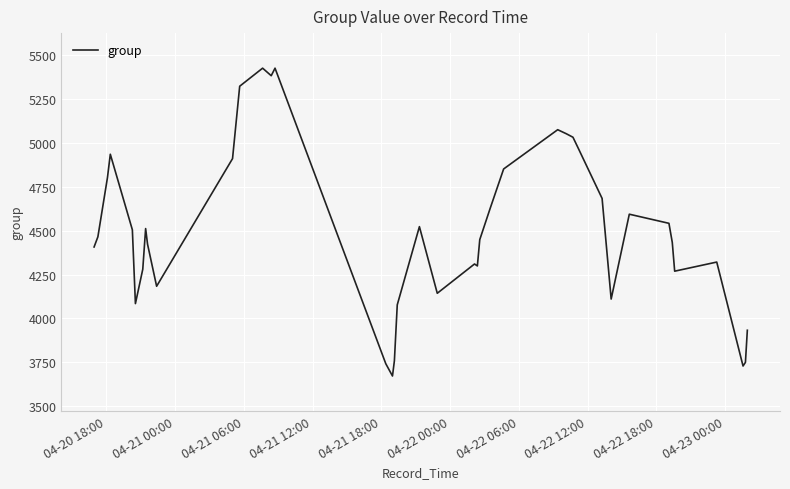

What is the difference between the maximum and minimum values?

1756